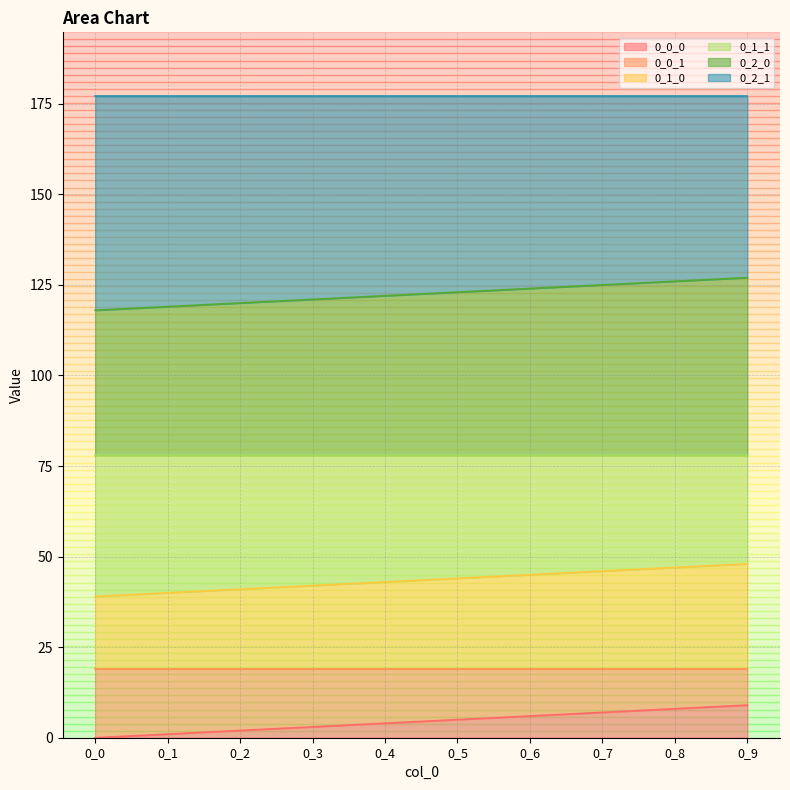

What are all the series names shown in the legend?

0_0_0, 0_0_1, 0_1_0, 0_1_1, 0_2_0, 0_2_1